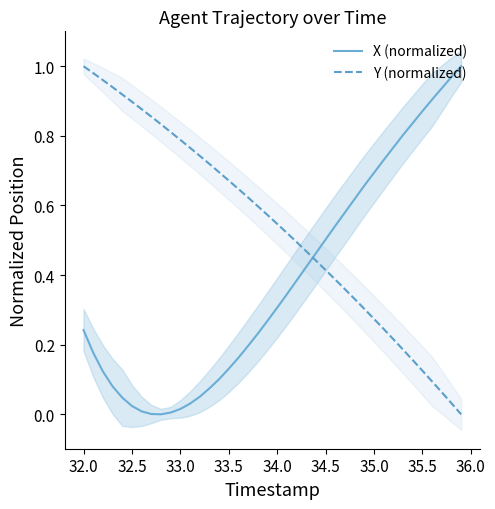

Reading left to right, transcribe all the data shown in this chart.

X (normalized): 0.2	0.2	0.1	0.1	0.0	0.0	0.0	0.0	0.0	0.0	0.0	0.0	0.1	0.1	0.1	0.1	0.2	0.2	0.2	0.3	0.3	0.3	0.4	0.4	0.5	0.5	0.5	0.6	0.6	0.7	0.7	0.7	0.8	0.8	0.8	0.9	0.9	0.9	1.0	1.0
Y (normalized): 1.0	1.0	1.0	0.9	0.9	0.9	0.9	0.9	0.8	0.8	0.8	0.8	0.7	0.7	0.7	0.7	0.6	0.6	0.6	0.6	0.5	0.5	0.5	0.5	0.4	0.4	0.4	0.4	0.3	0.3	0.3	0.2	0.2	0.2	0.2	0.1	0.1	0.1	0.0	0.0